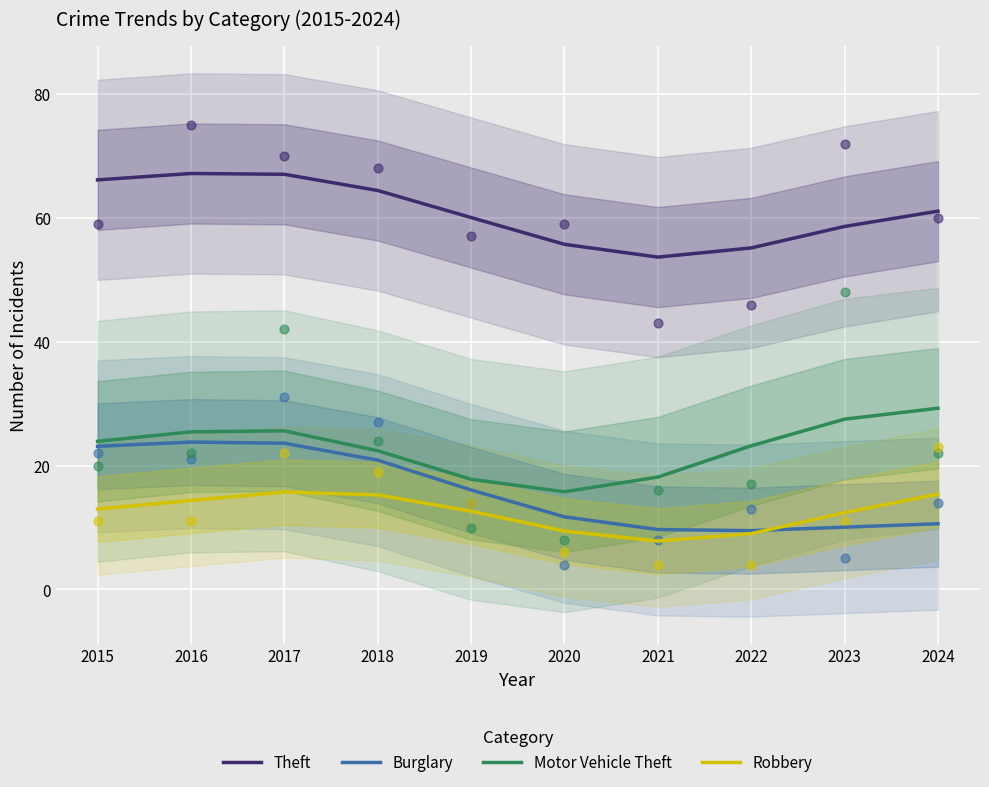

What are all the series names shown in the legend?

Theft, Burglary, Motor Vehicle Theft, Robbery